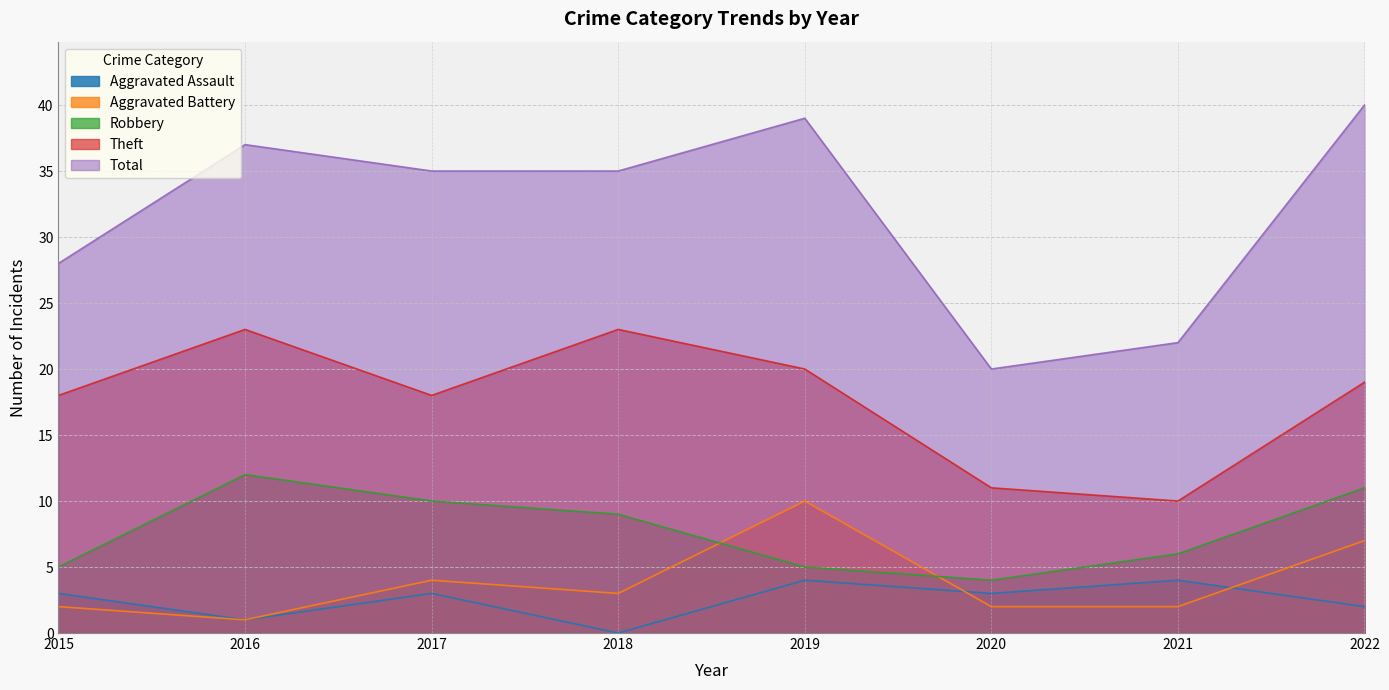

How many intersections are there between Robbery and Aggravated Battery?

2